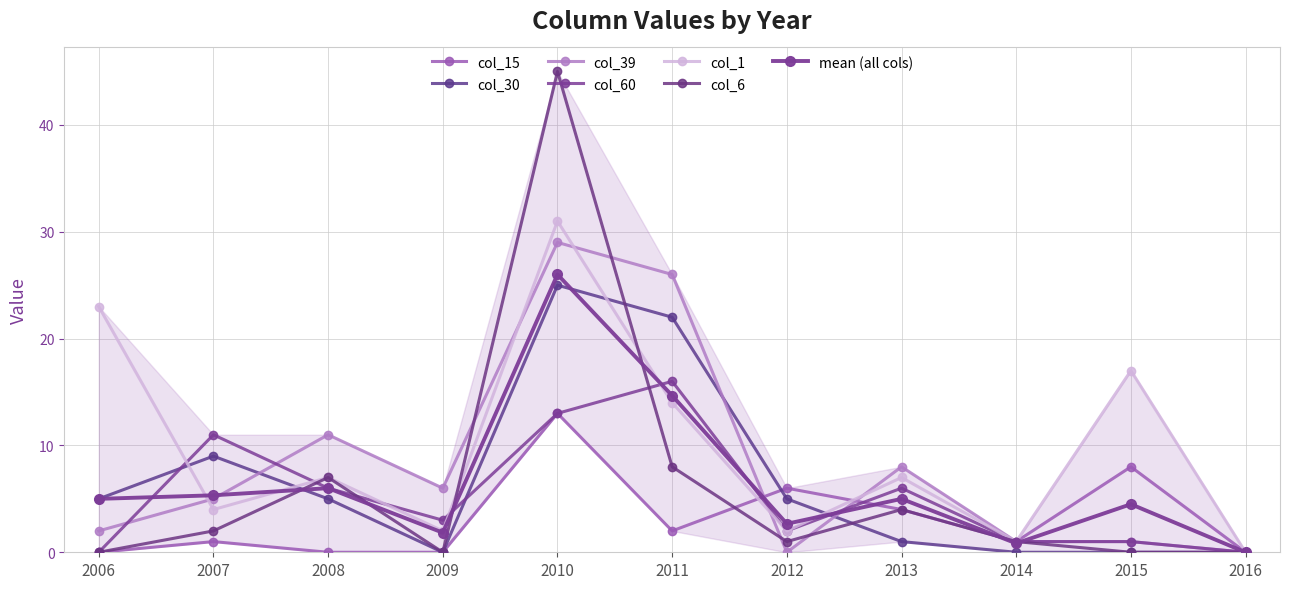

At 2015, list the series in order from smallest to largest.

col_30, col_6, col_39, col_60, col_15, col_1